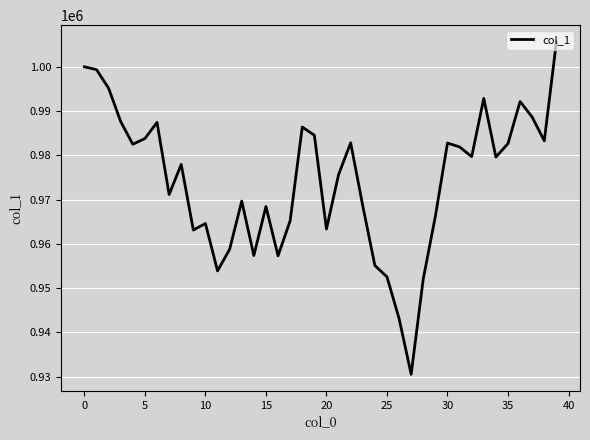

What is the maximum value shown in the chart?

1005646.8